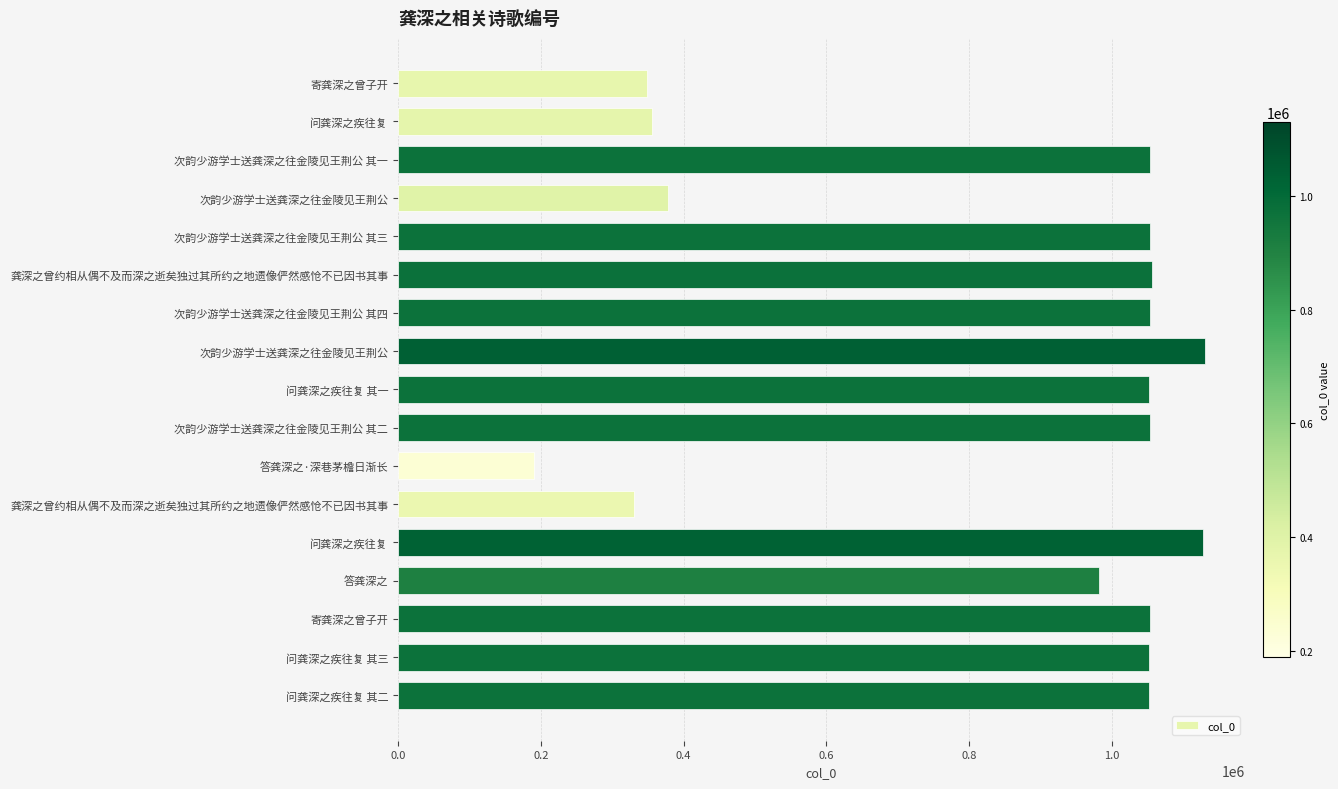

How many bars are there in total?

17